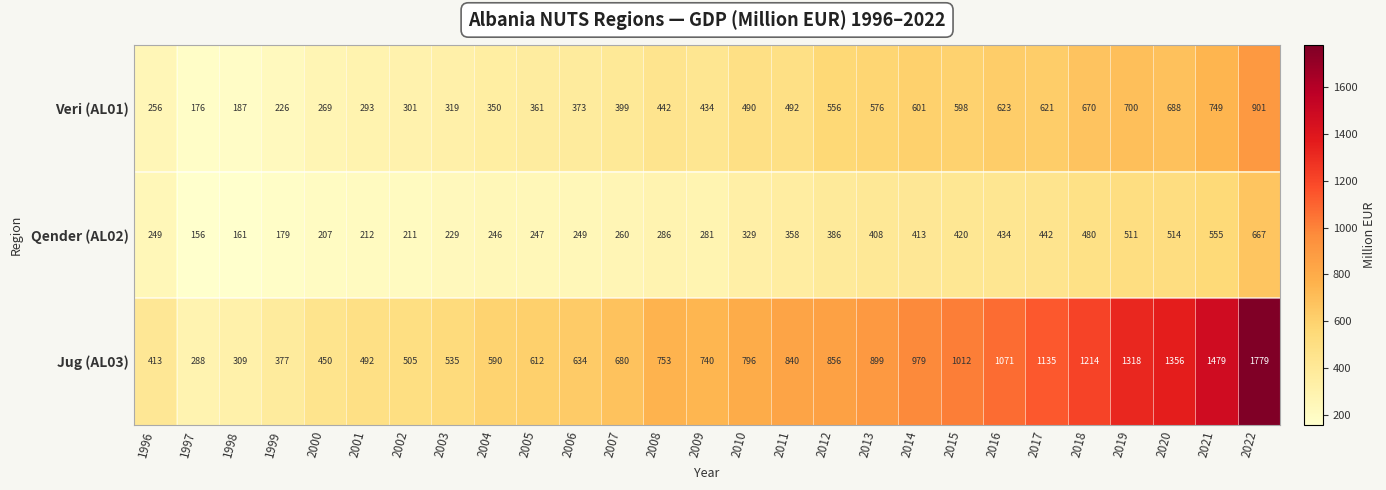

Which series has the largest range (max minus min)?

Jug (AL03)